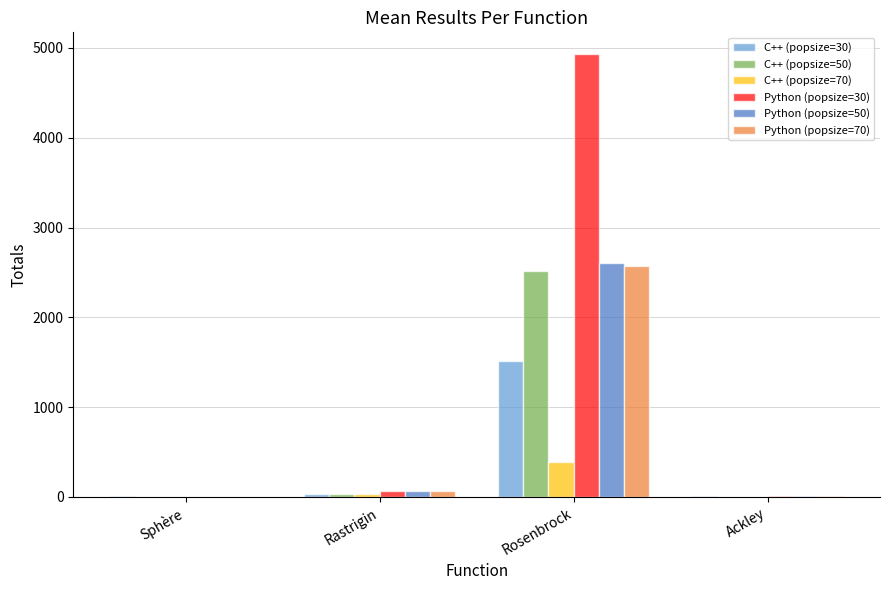

Is it true that Python (popsize=30) equals 1517.4 at Rosenbrock?

False